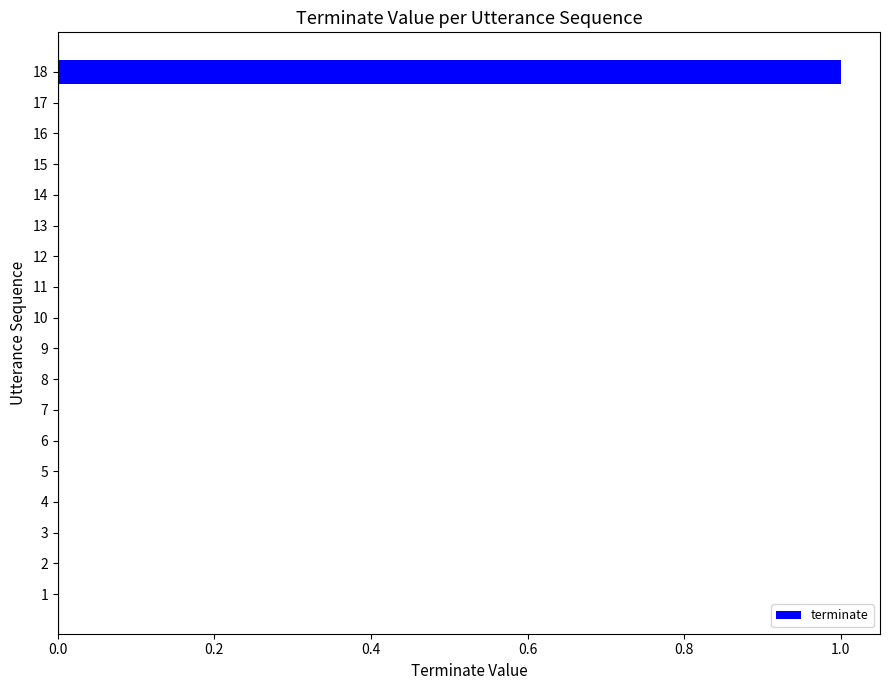

Count the number of data series in this chart.

1